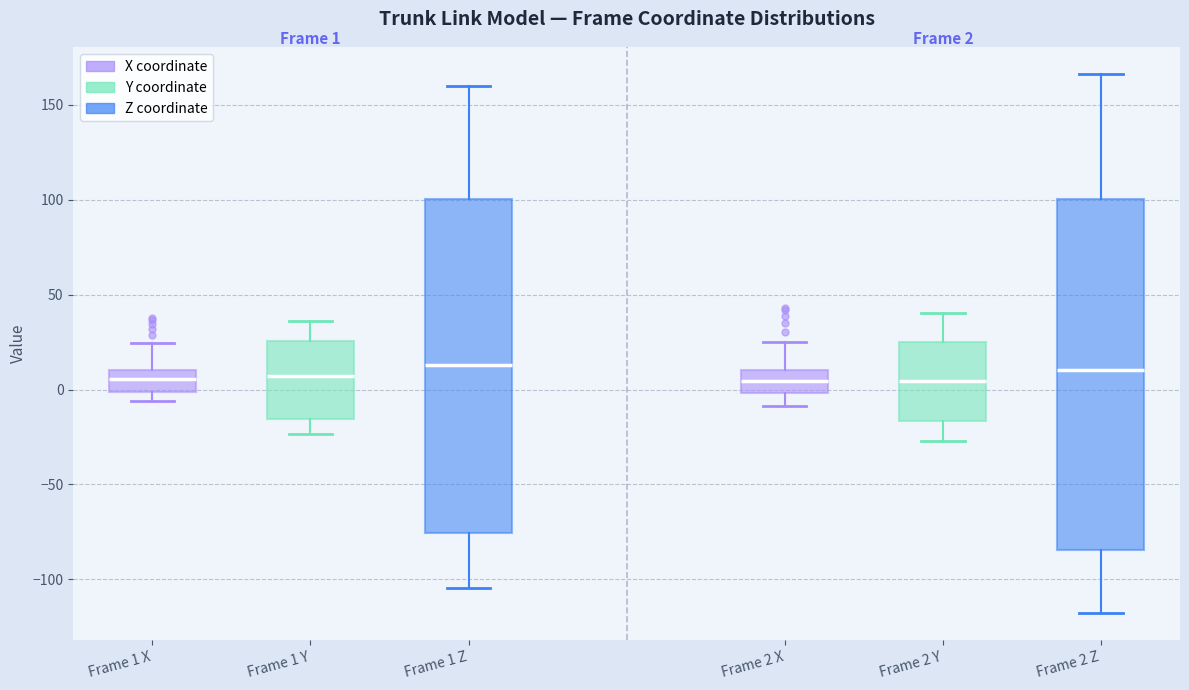

Which box is the tallest, from its lower edge to its upper edge?

Frame 2 Z